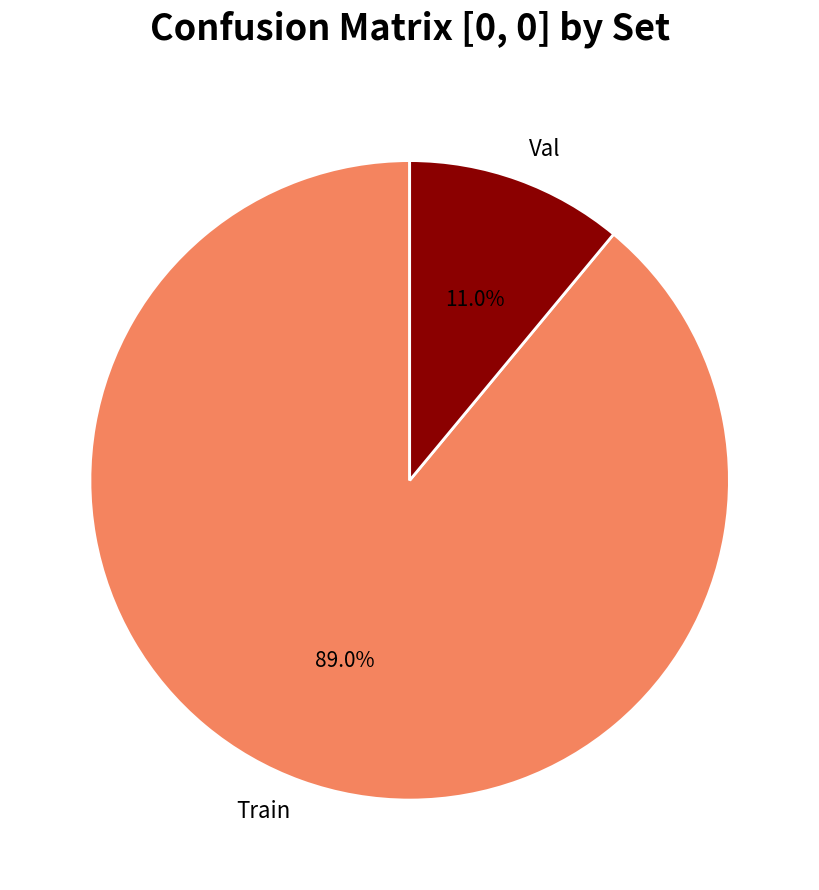

To the nearest percent, what is the difference between the largest and smallest slice percentages?

78%